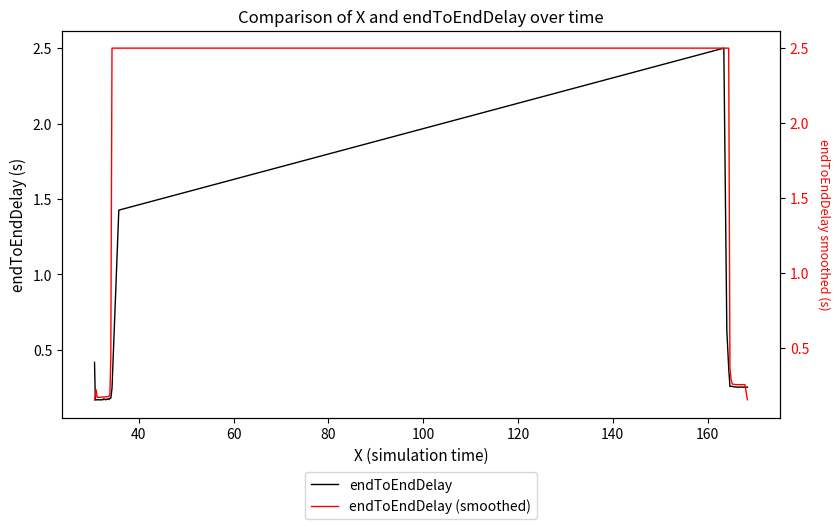

What is the highest value of the endToEndDelay series?

2.5